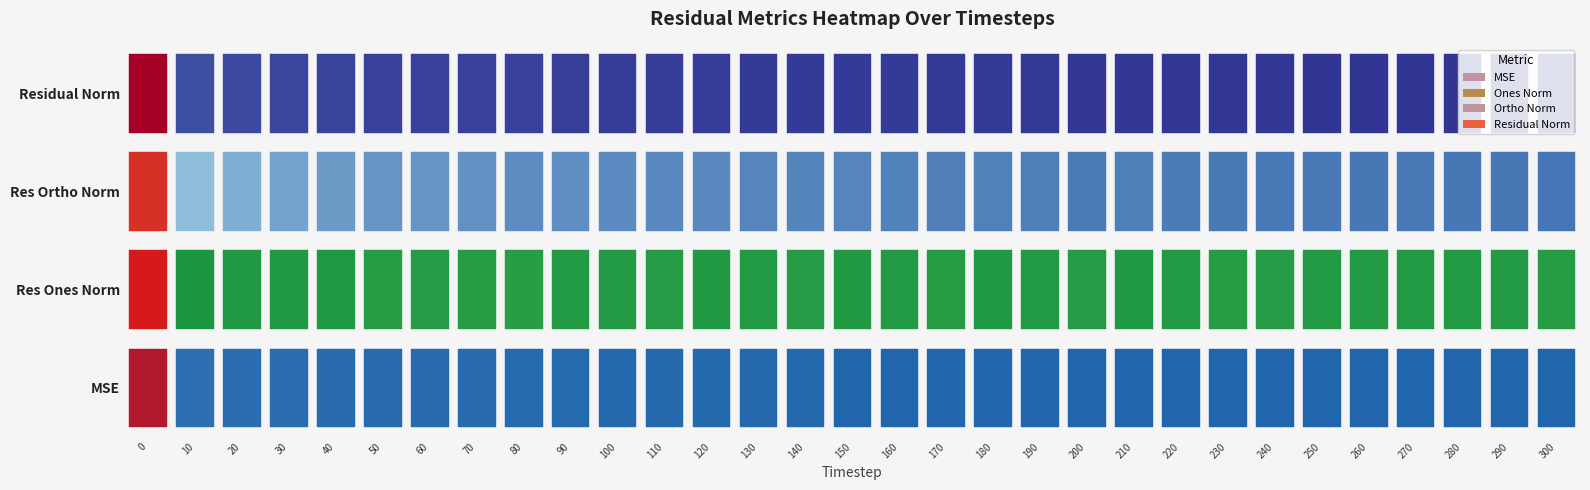

Reading left to right, transcribe all the data shown in this chart.

mse: 92.6	13.8	13.3	12.8	12.3	12.3	12.2	12.1	12.1	11.9	11.7	11.7	11.6	11.5	11.5	11.4	11.3	11.3	11.2	11.2	11.1	11.1	11.1	11.1	11.0	11.0	10.9	10.9	10.9	10.8	10.9
res_ones_norm: 268.2	8.8	15.4	15.0	13.6	20.1	18.6	19.9	23.9	17.5	17.8	18.3	15.9	16.4	18.6	15.1	17.5	19.3	14.5	17.4	18.2	14.3	16.7	19.3	18.5	17.9	17.6	17.5	16.8	17.5	19.8
res_ortho_norm: 143.7	117.3	114.2	112.0	110.3	108.9	108.9	108.3	107.3	107.8	106.9	106.4	106.5	105.9	105.5	105.6	105.0	104.4	104.8	104.5	103.8	104.5	103.8	103.4	103.3	103.2	102.8	103.0	102.9	102.6	102.3
residual_norm: 304.2	117.6	115.2	112.9	111.1	110.7	110.5	110.1	109.9	109.2	108.3	108.0	107.7	107.1	107.1	106.7	106.5	106.2	105.8	105.9	105.4	105.5	105.2	105.2	104.9	104.7	104.3	104.5	104.3	104.0	104.3